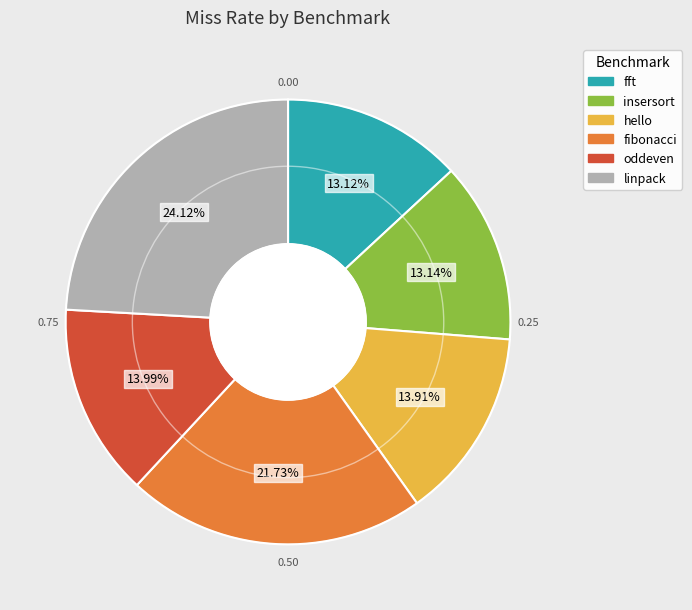

Does oddeven account for over 50% of the chart?

No